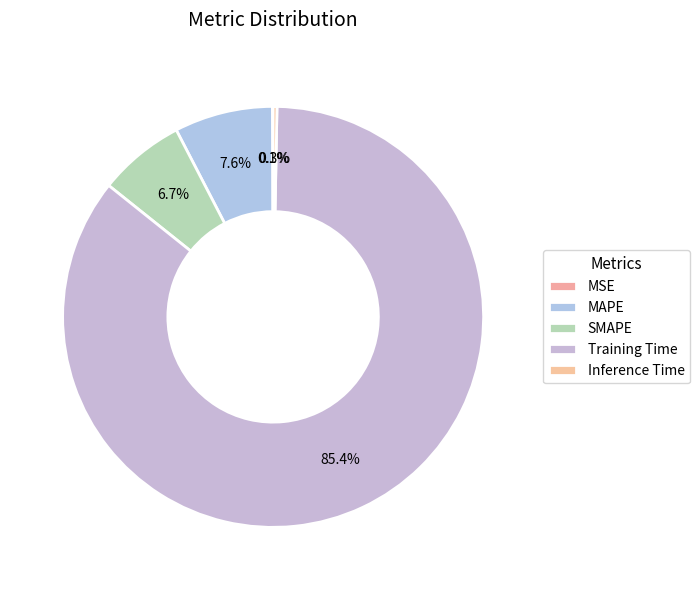

Which has a higher value, Training Time or Inference Time?

Training Time